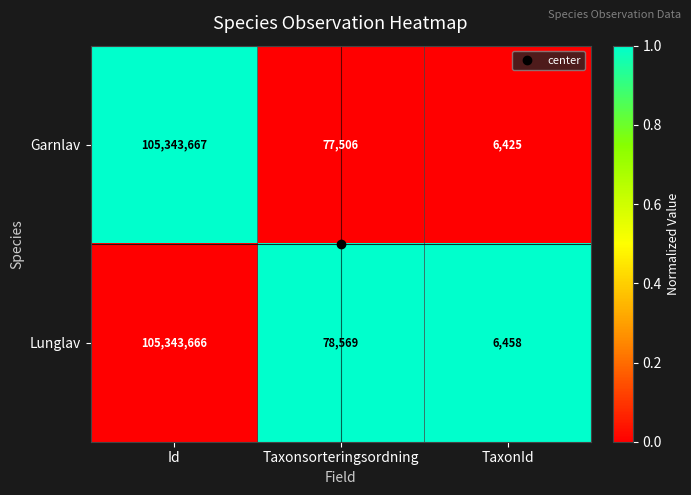

What is the difference between the Lunglav values at TaxonId and Taxonsorteringsordning?

72111